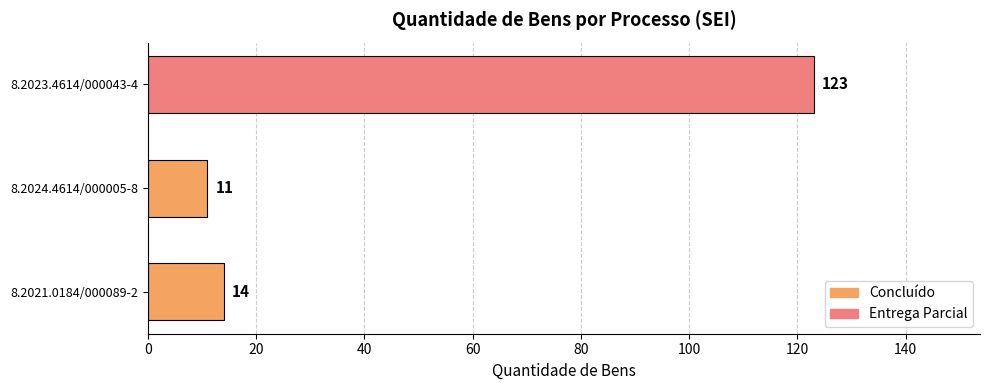

What is the maximum value shown in the chart?

123